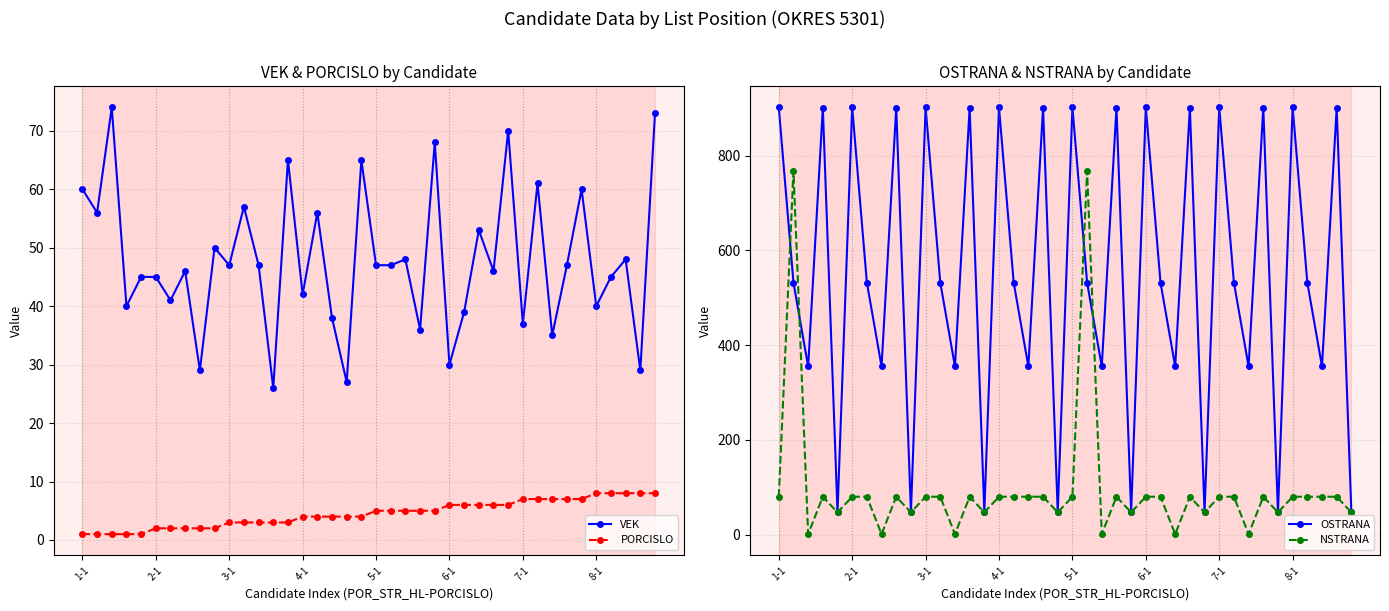

Is it true that NSTRANA equals 80 at 38?

True